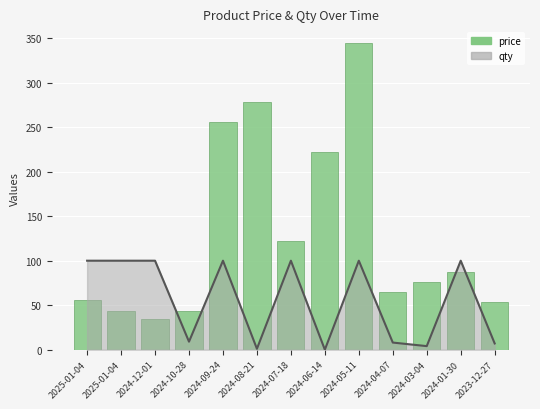

Reading left to right, extract all data points from this chart.

56	43	34	43	256	278	122	222	345	65	76	87	54